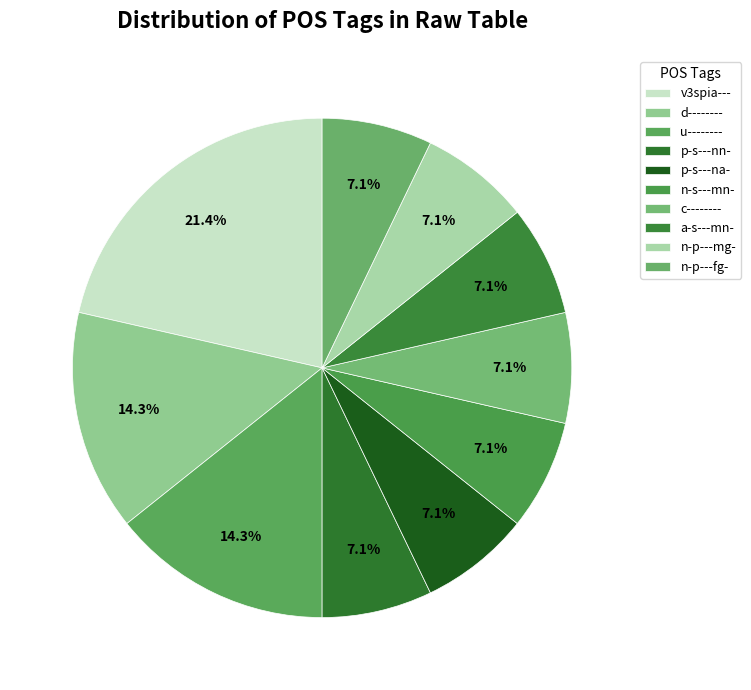

What is the ratio of the value at v3spia--- to the value at u--------?

1.5